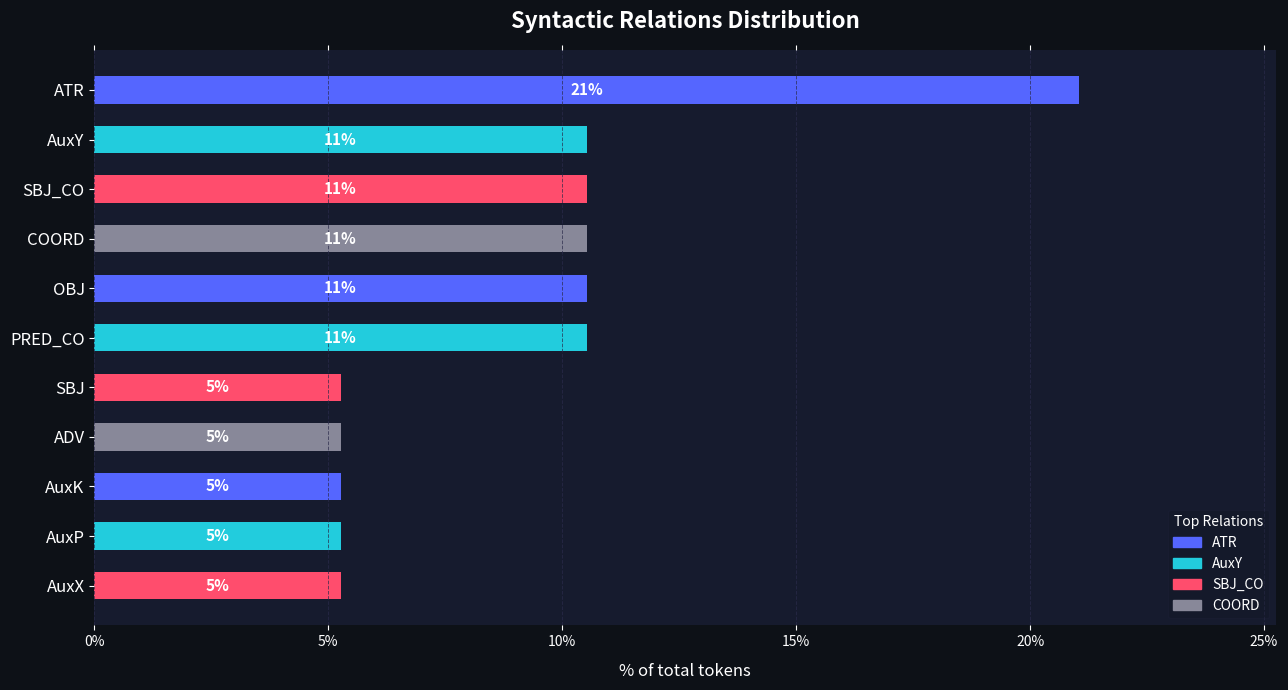

How many bars are there in total?

11